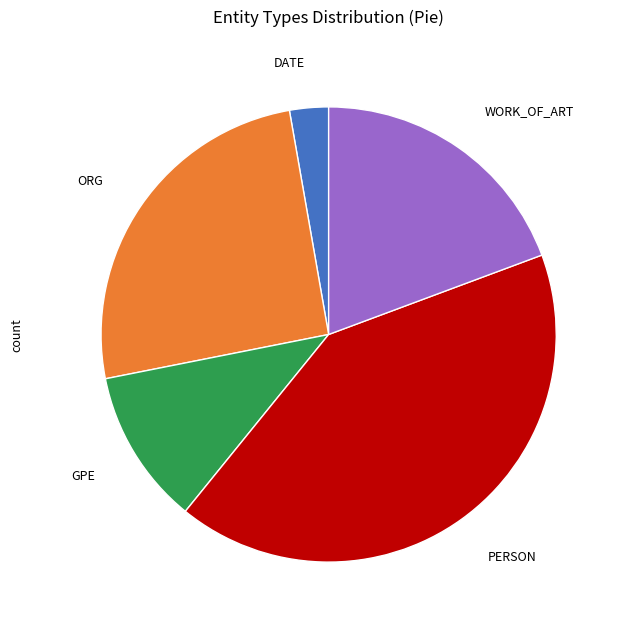

Is there a majority slice in this chart?

No